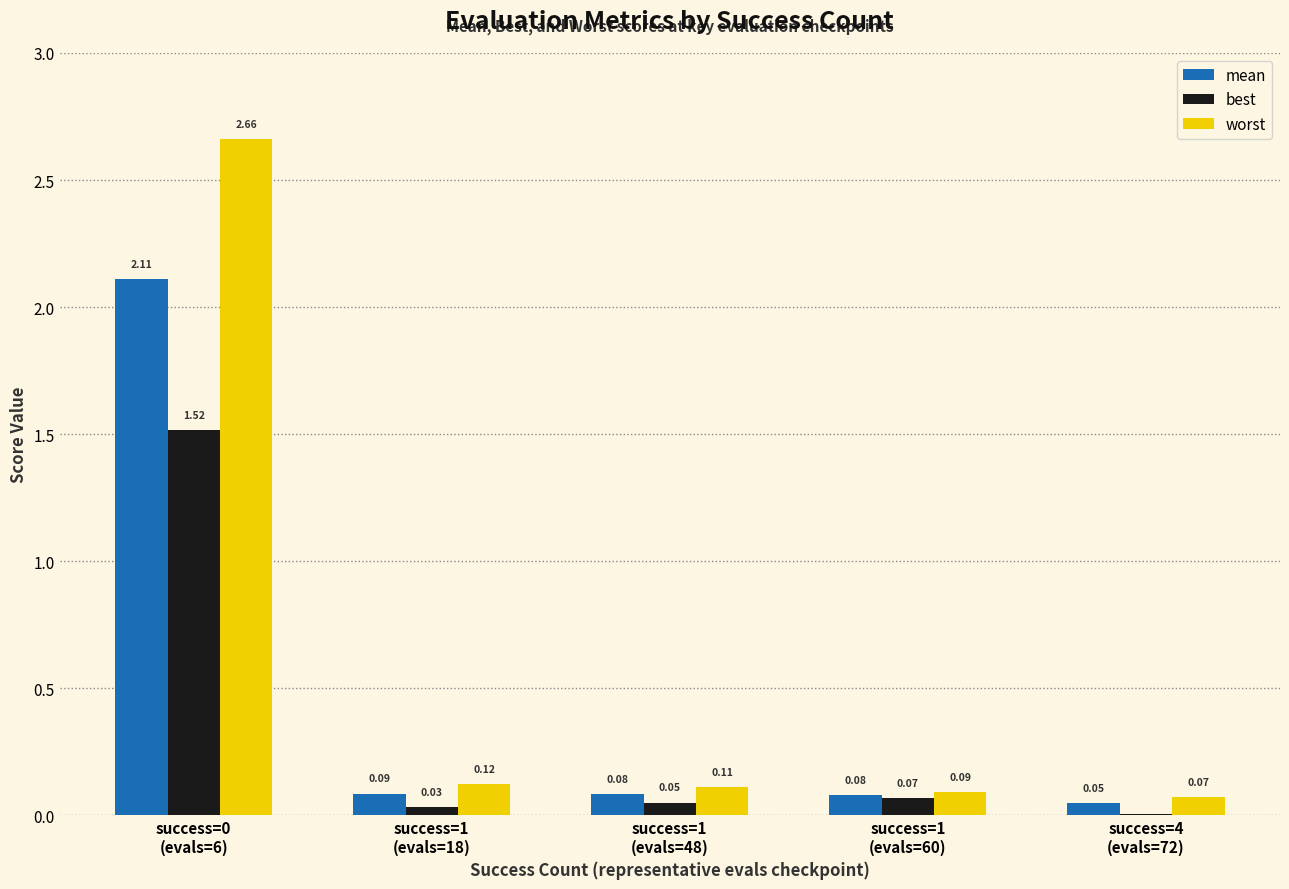

The best series shows 2.0 at success=0
(evals=6). True or false?

False